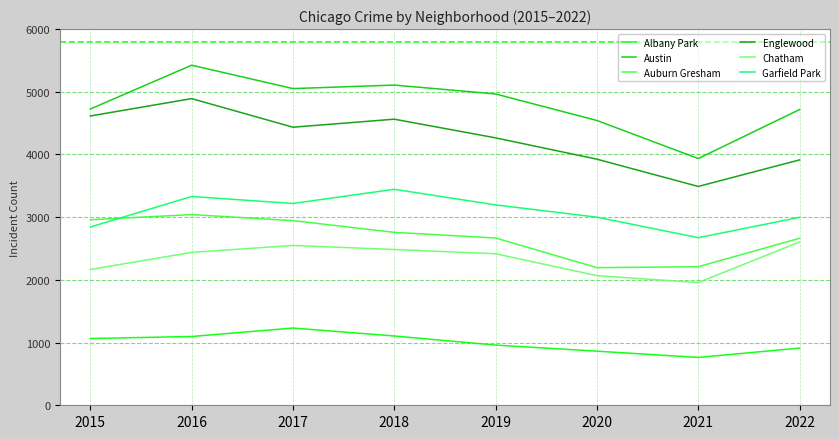

At which label is Albany Park closest to 997?

2019